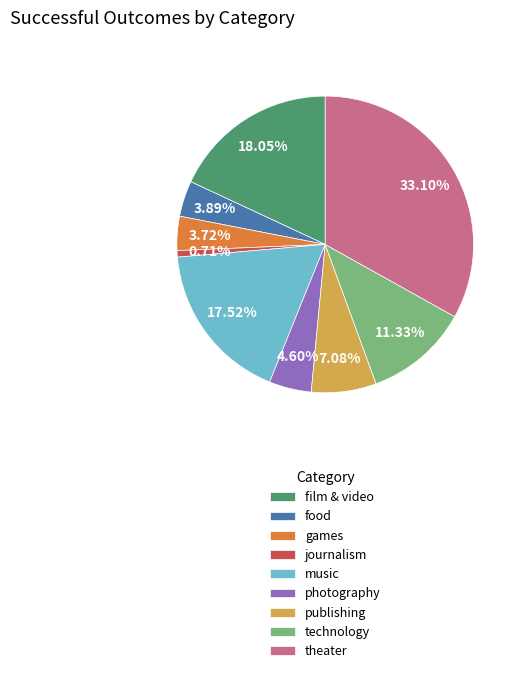

Is it true that games is 17% of the pie?

False